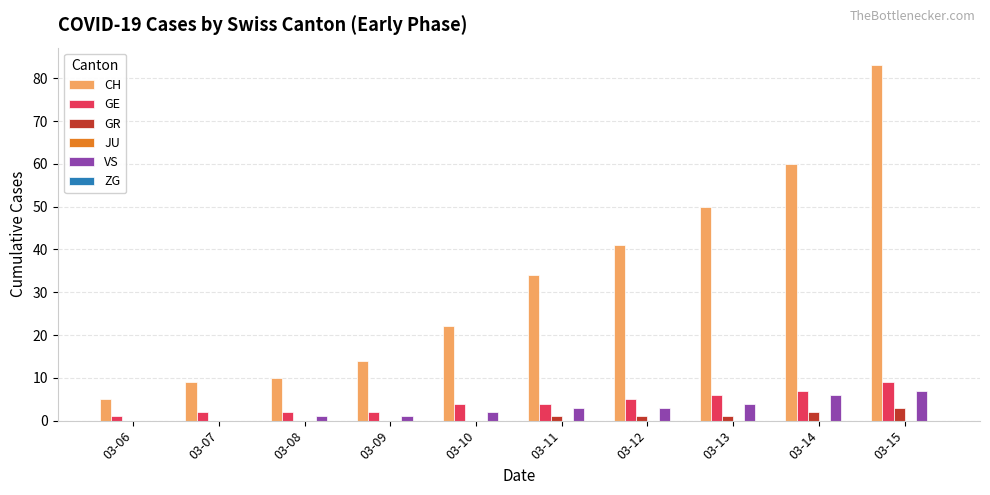

The GE series shows 6 at 03-13. True or false?

True